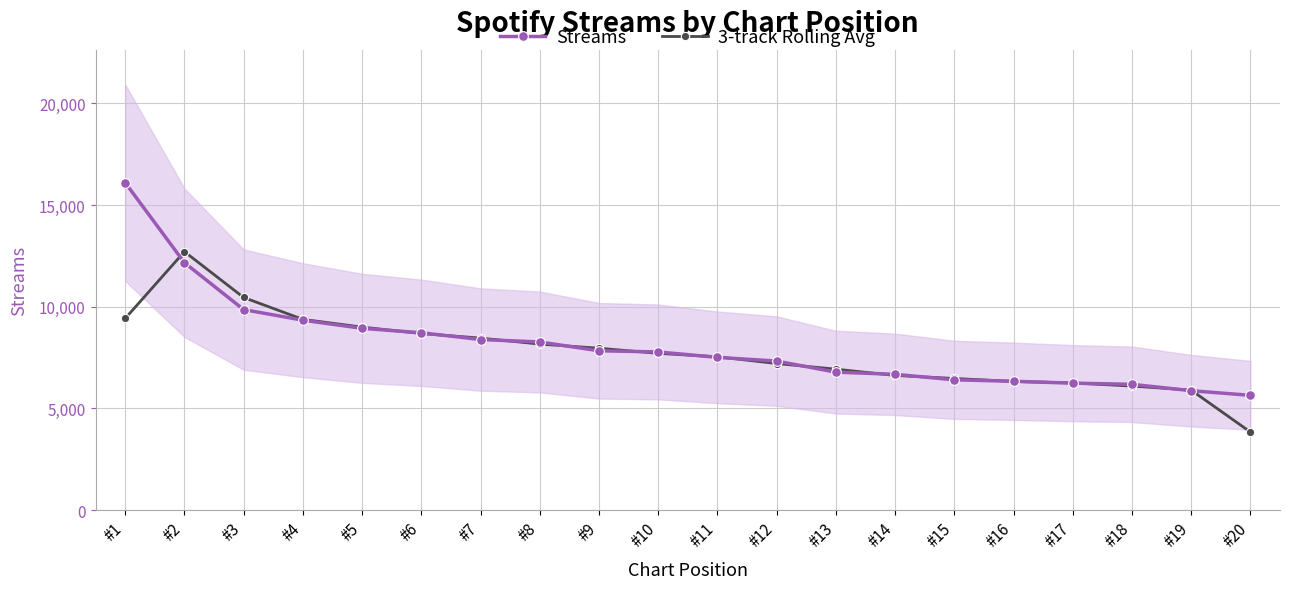

Is the value of Streams at #19 greater than the value of 3-track Rolling Avg at #13?

No